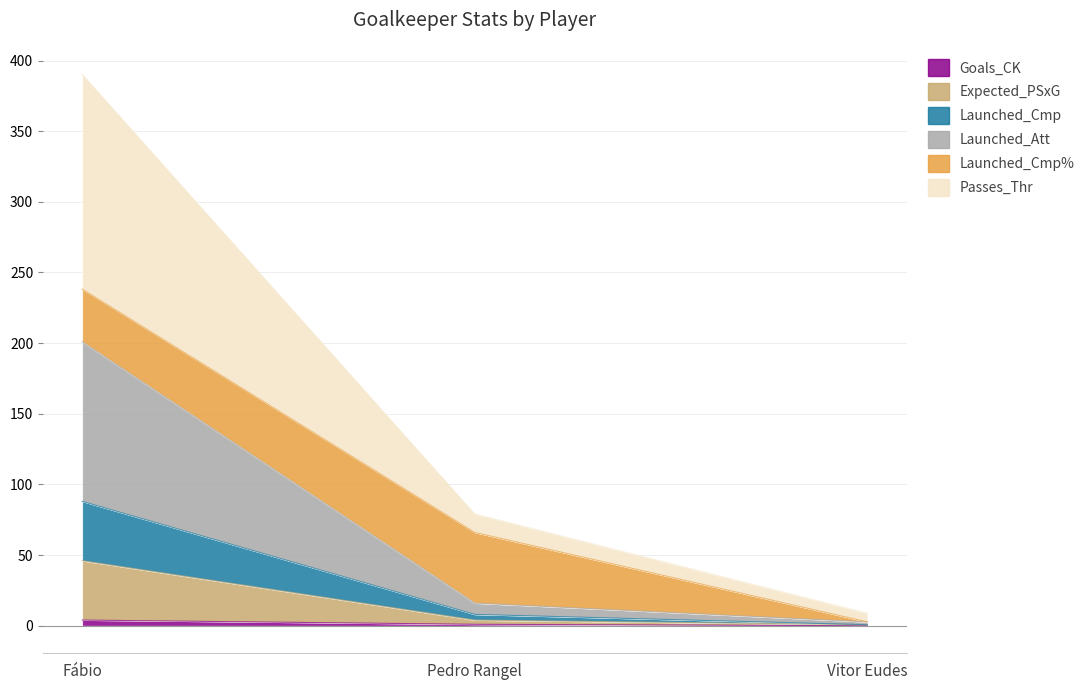

How many lines are shown in the chart?

6